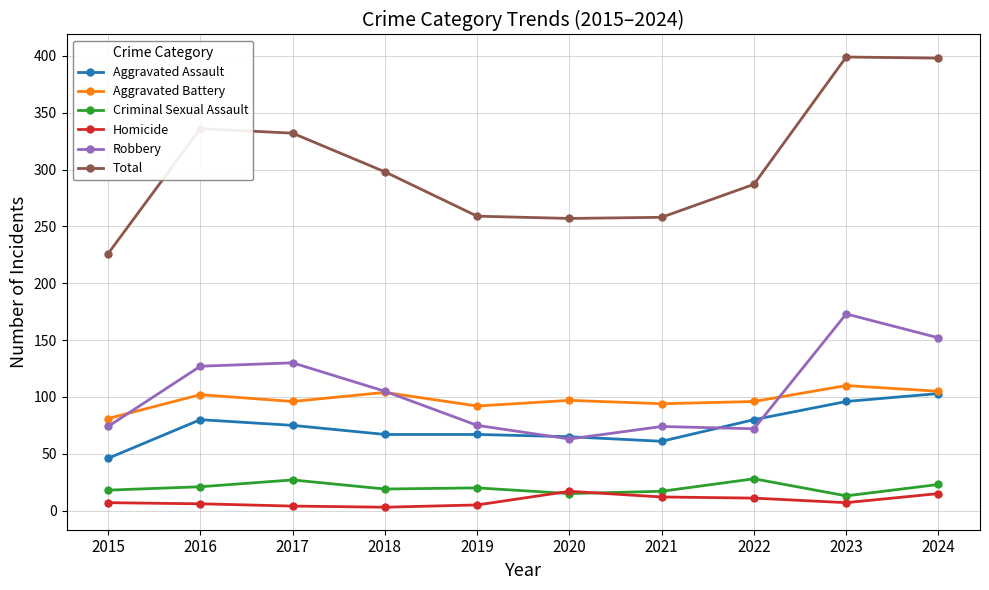

Is the value of Robbery at 2023 greater than the value of Homicide at 2016?

Yes